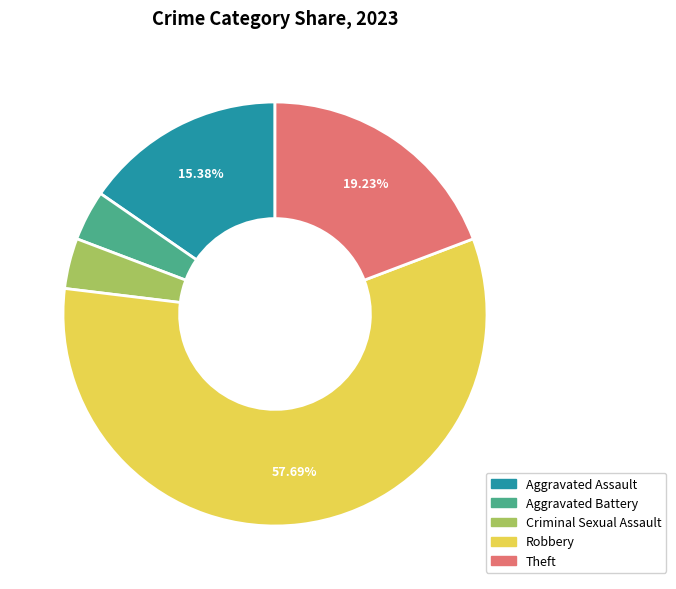

To the nearest percent, what percentage of the pie is Criminal Sexual Assault?

4%